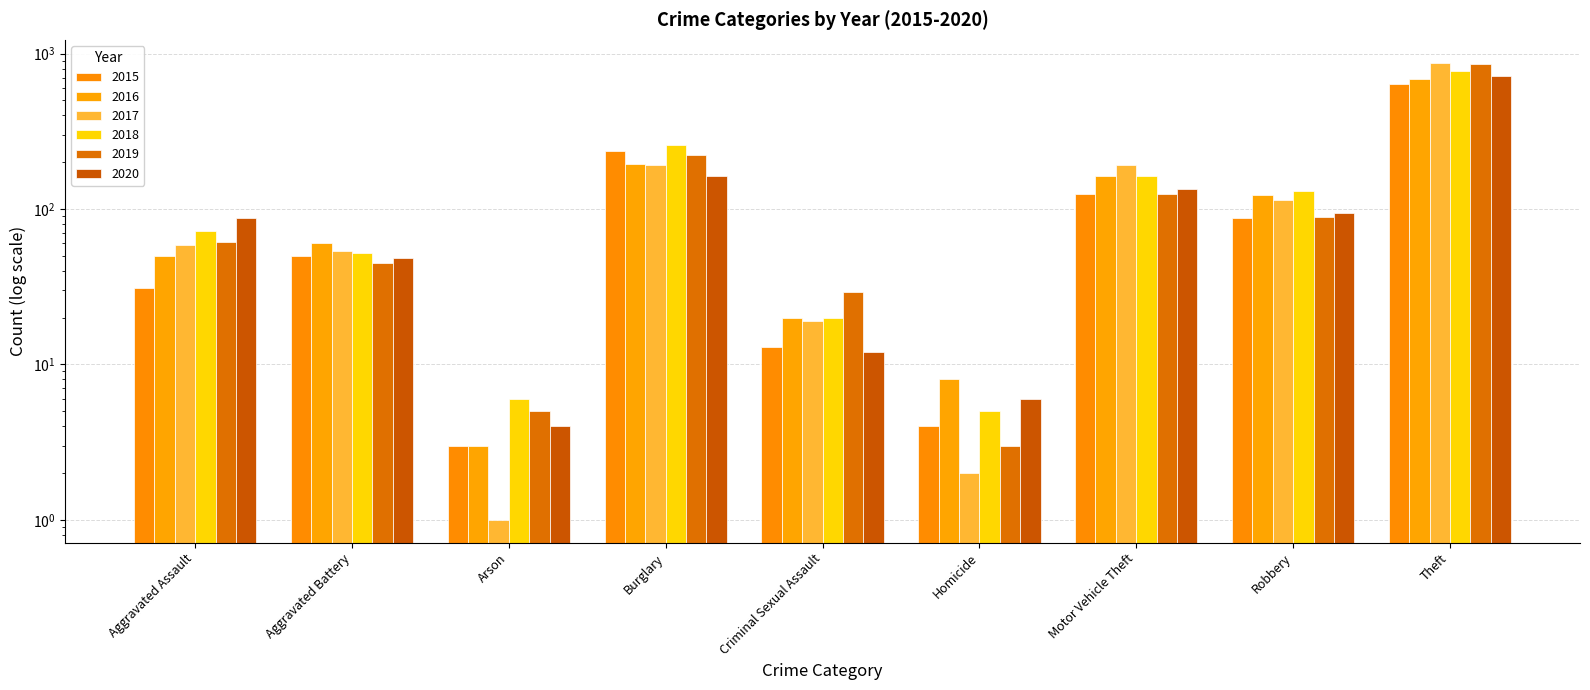

What is the label of the 5th bar from the left?

Criminal Sexual Assault